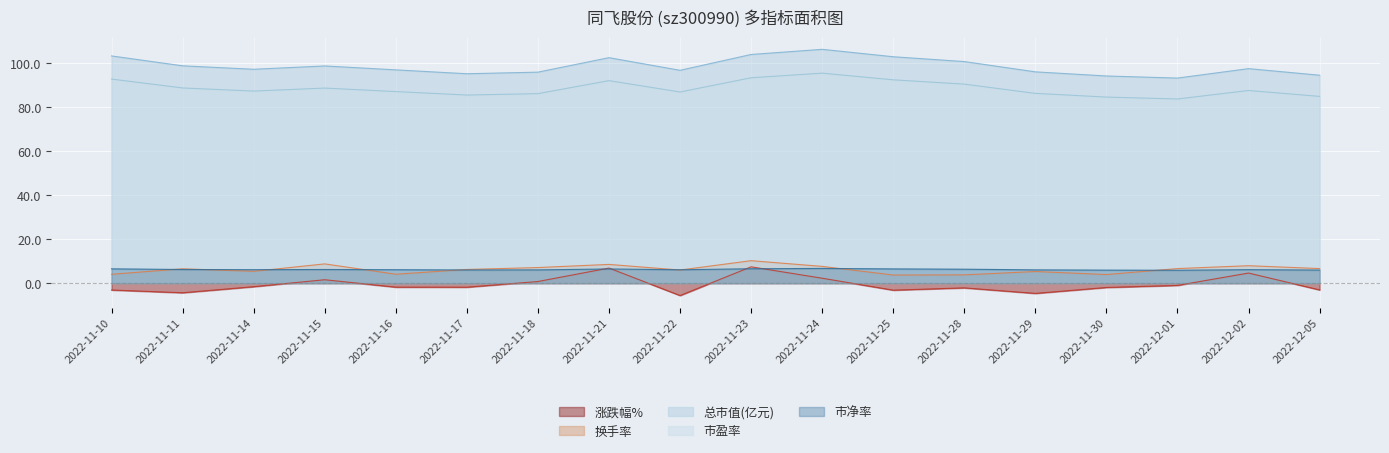

What position from the left is 2022-11-23?

10